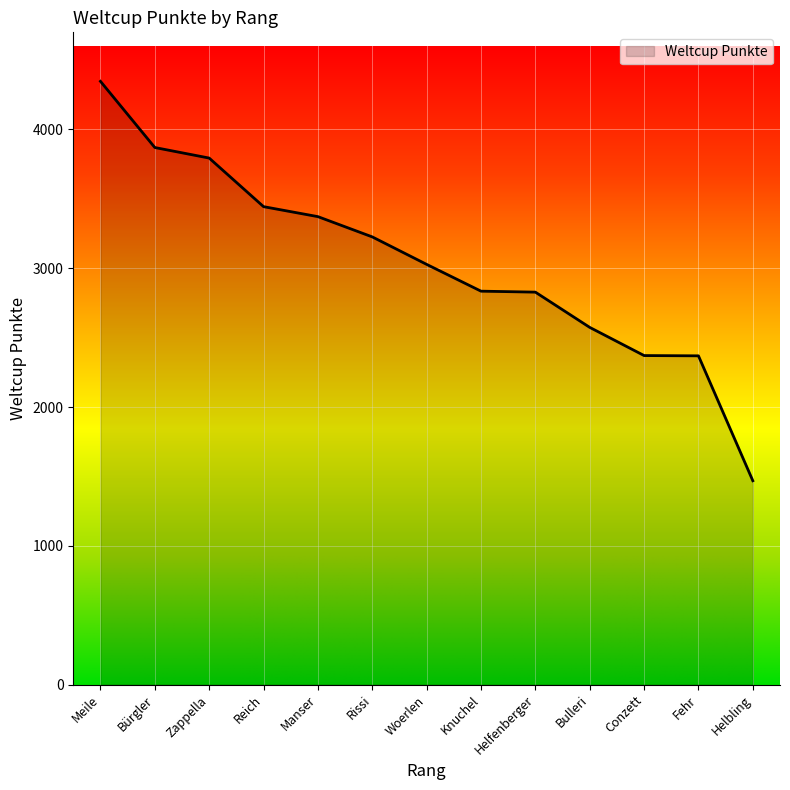

What is the difference between the maximum and minimum values?

2878